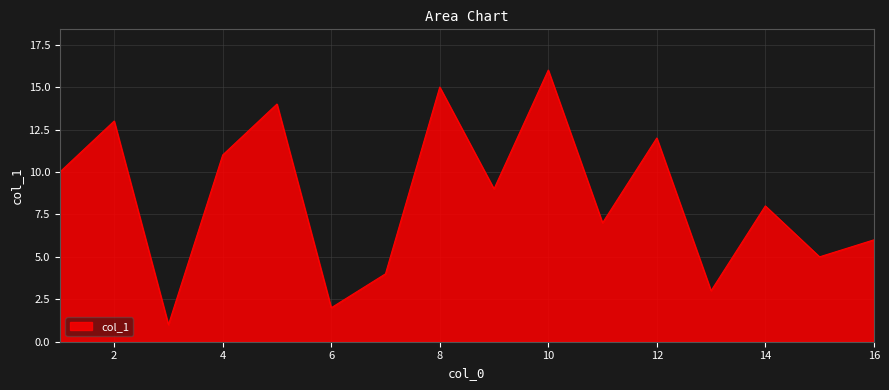

What is the difference between the maximum and minimum values?

15